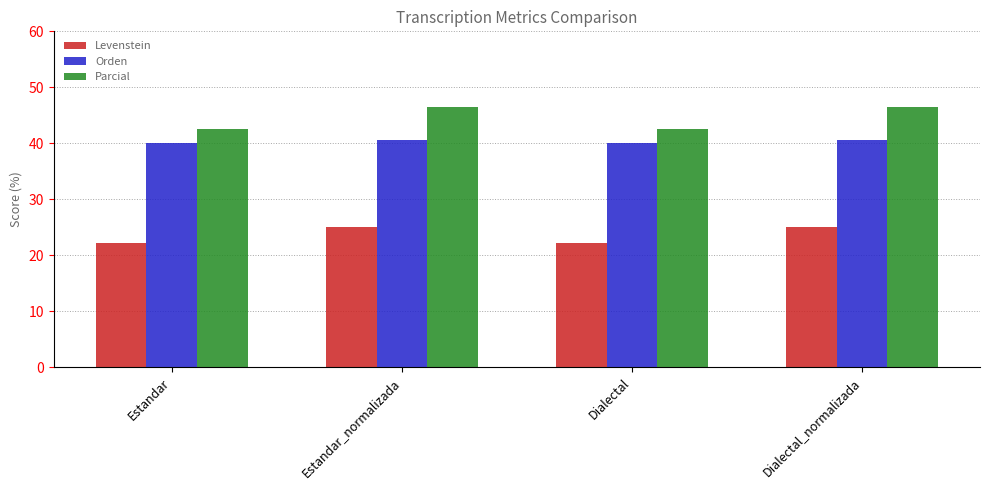

What is the label of the 4th bar from the left?

Dialectal_normalizada